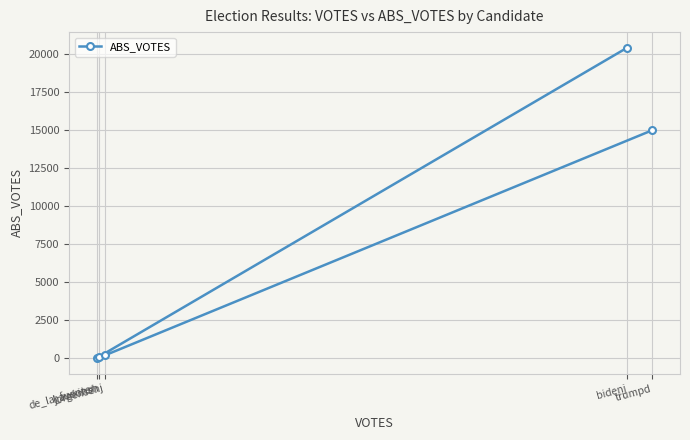

What is the difference between the maximum and second lowest values?

20320